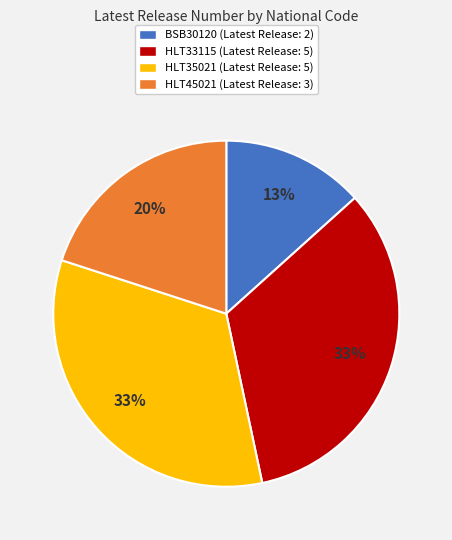

What percentage is the BSB30120 slice, to the nearest percent?

13%